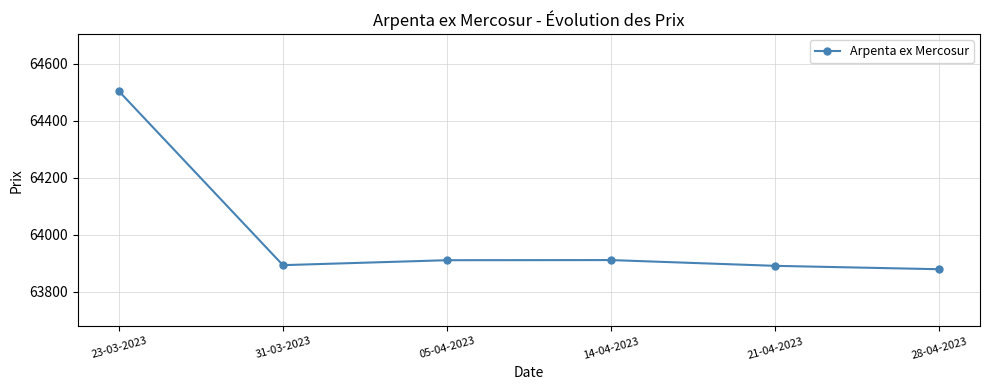

Approximately how many times larger is the value at 28-04-2023 compared to 14-04-2023?

1.0